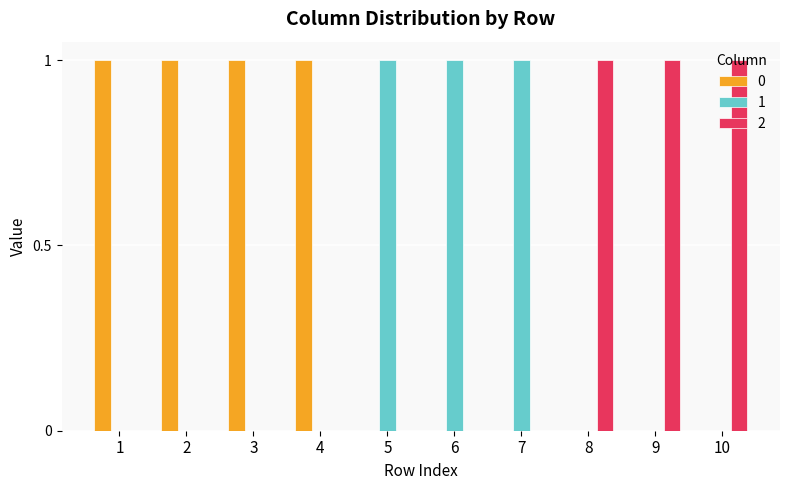

What is the sum of all 2 values?

3